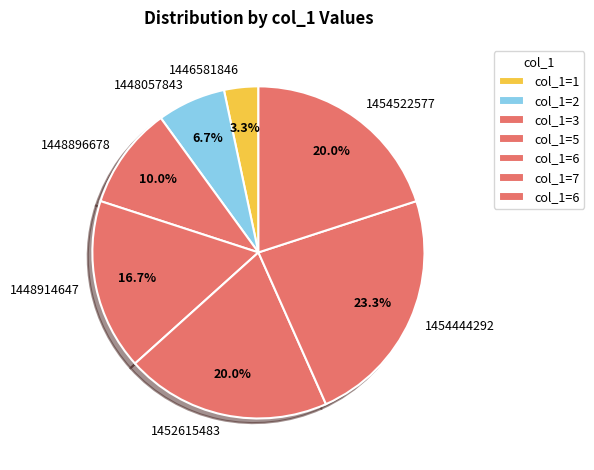

To the nearest percent, what is the difference between the largest and smallest slice percentages?

20%